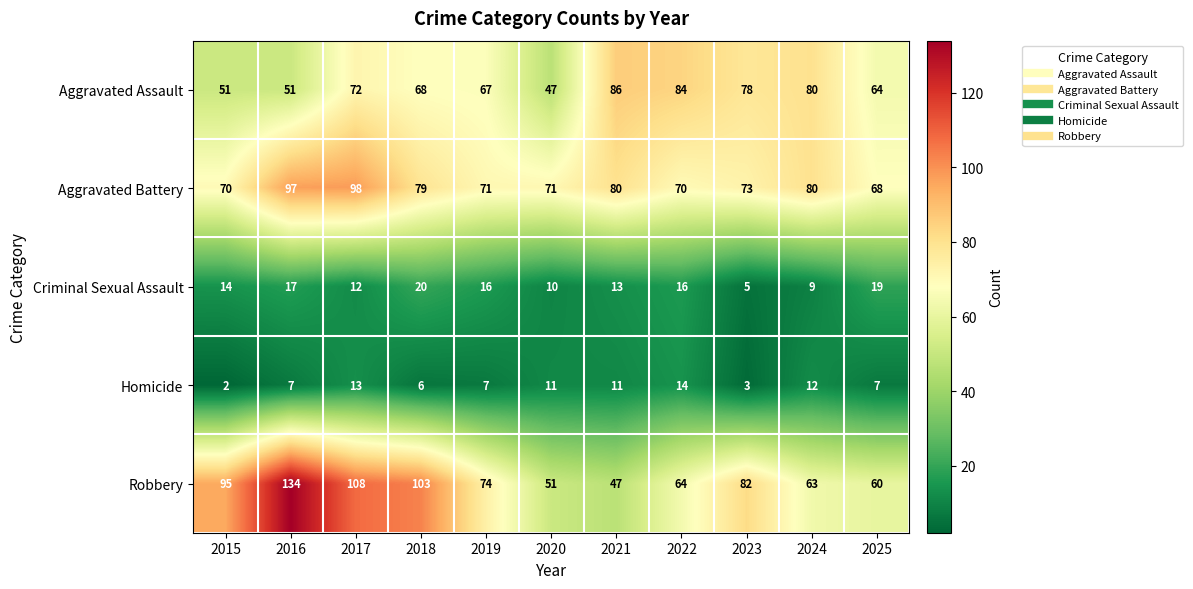

The Criminal Sexual Assault series shows 6 at 2019. True or false?

False